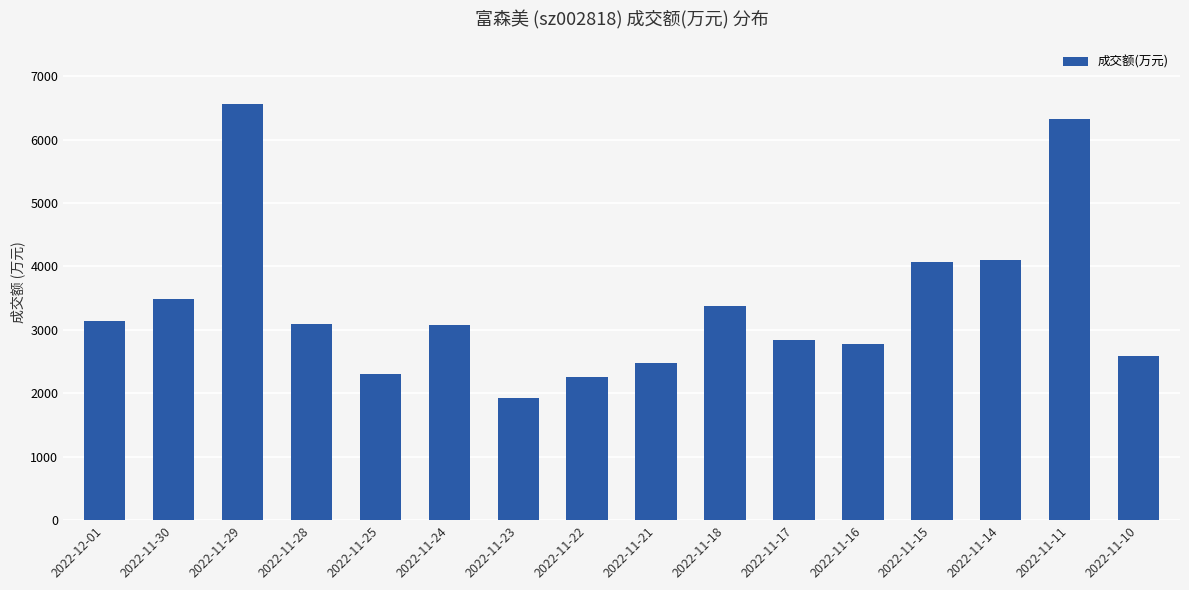

What is the ratio of the value at 2022-11-15 to the value at 2022-11-17?

1.4